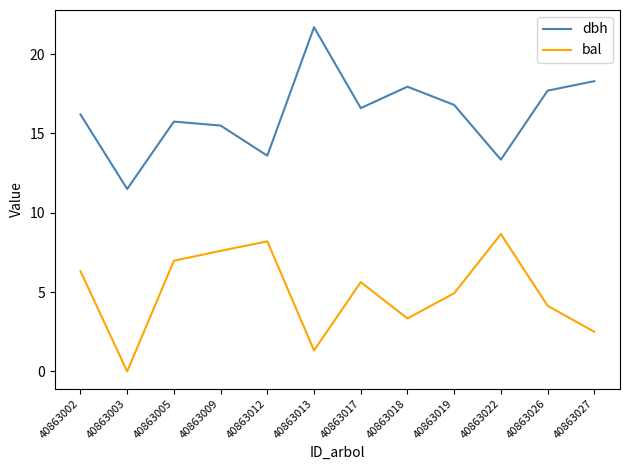

How many lines are shown in the chart?

2